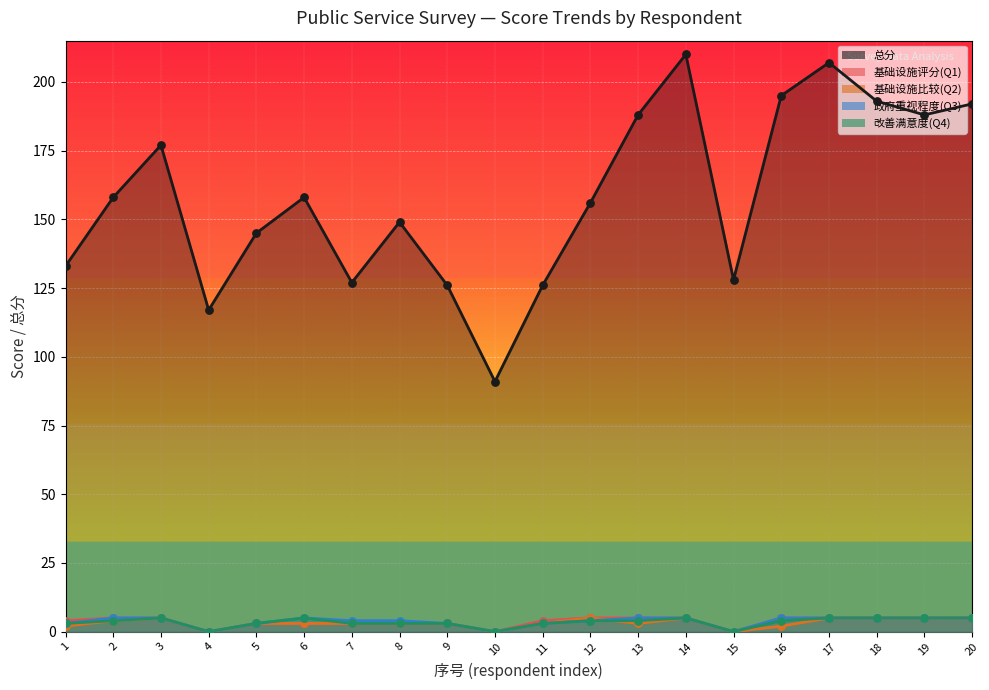

At which category is the sum across all series the highest?

14